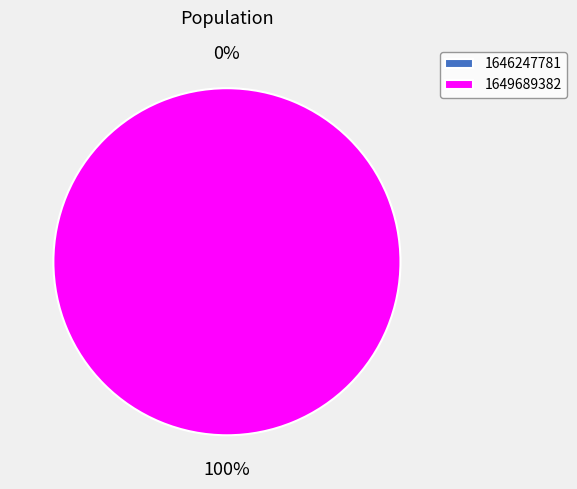

To the nearest percent, what is the difference between the largest and smallest slice percentages?

100%